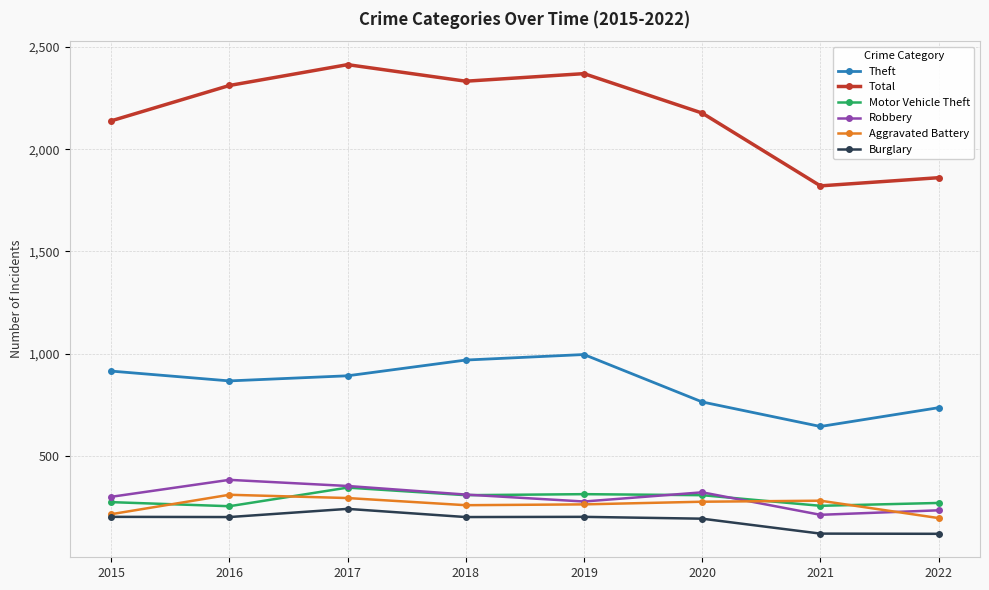

True or false: Burglary and Motor Vehicle Theft intersect in this chart.

False